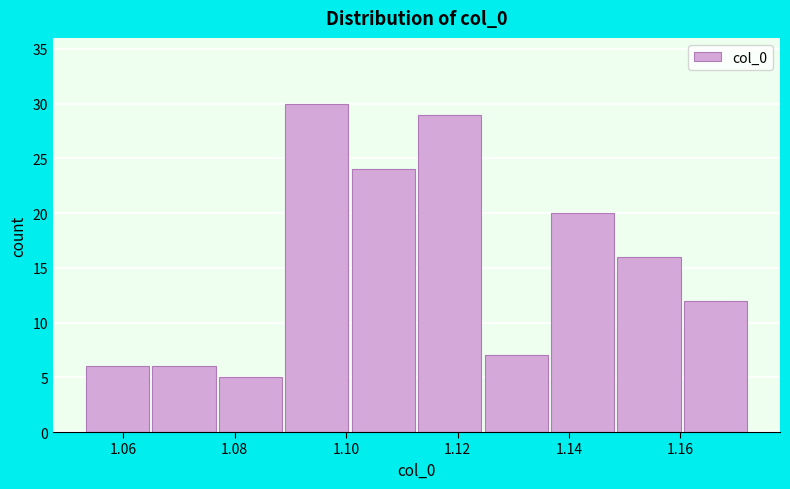

Reading left to right, list every bar in this chart as the range it spans on the x-axis followed by its height. Neither the bar edges nor the heights are printed on the chart, so give them approximately, as read against the axes.

1.054 to 1.064: 6
1.064 to 1.076: 6
1.076 to 1.088: 5
1.088 to 1.100: 30
1.100 to 1.112: 24
1.112 to 1.124: 29
1.124 to 1.136: 7
1.136 to 1.148: 20
1.148 to 1.160: 16
1.160 to 1.172: 12